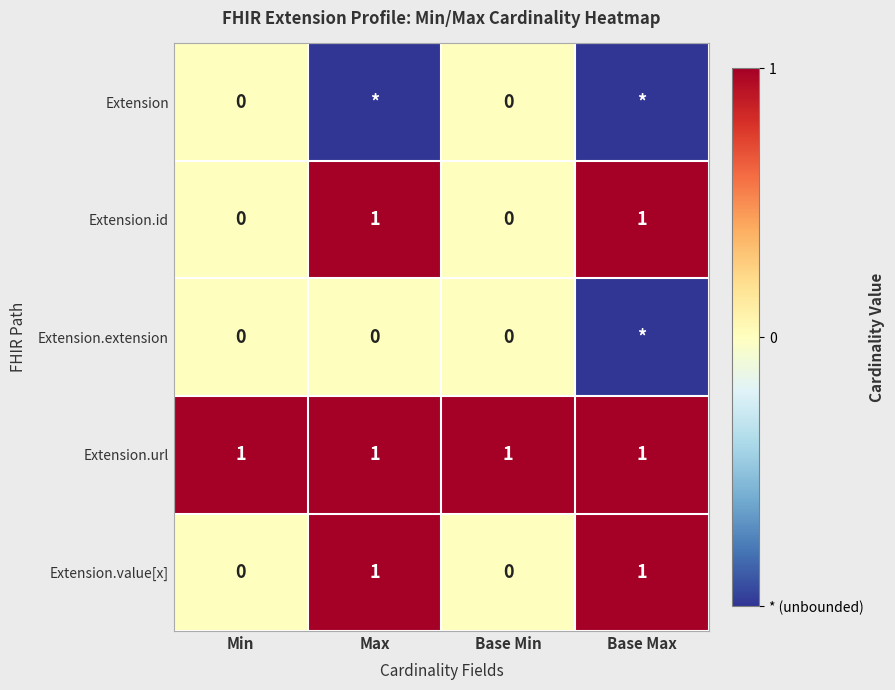

Count the Extension.value[x] values in the range 0 to 1.

4